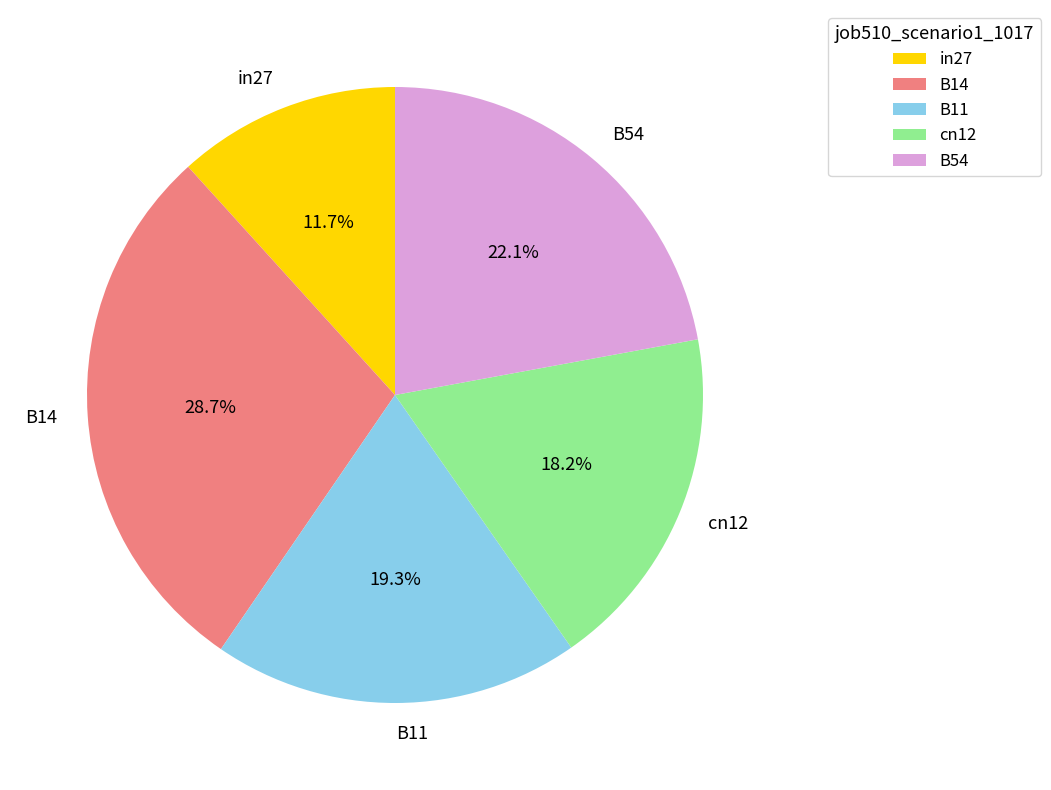

Rank the categories by value from lowest to highest.

in27, cn12, B11, B54, B14